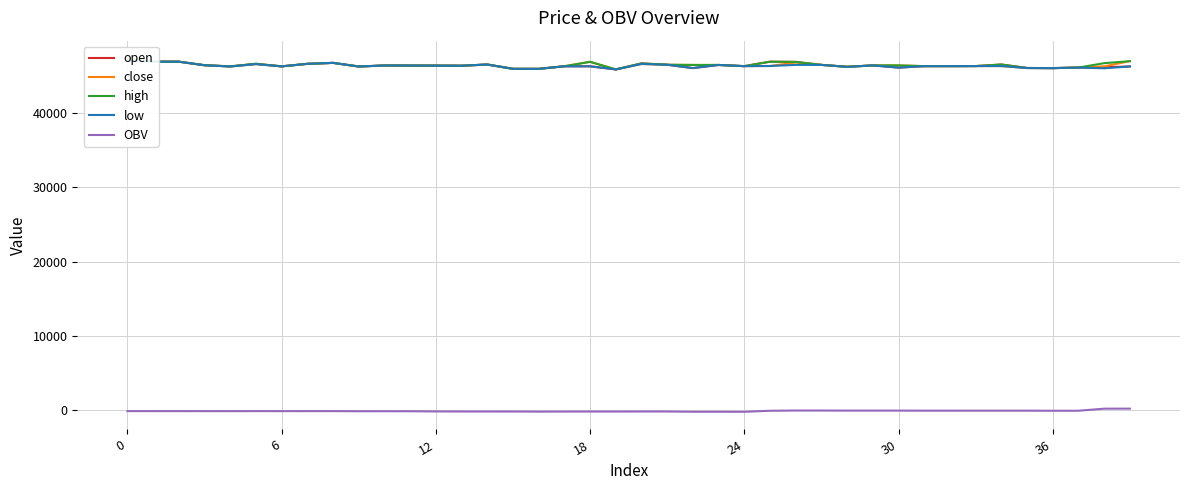

What is the sum of all close values?

1856360.0